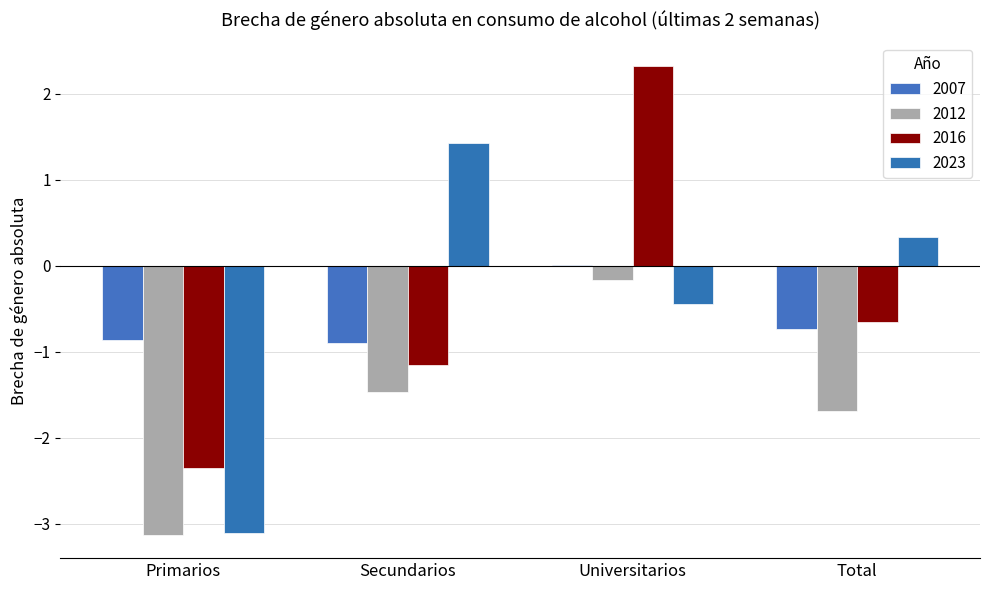

How many groups of bars are there?

4